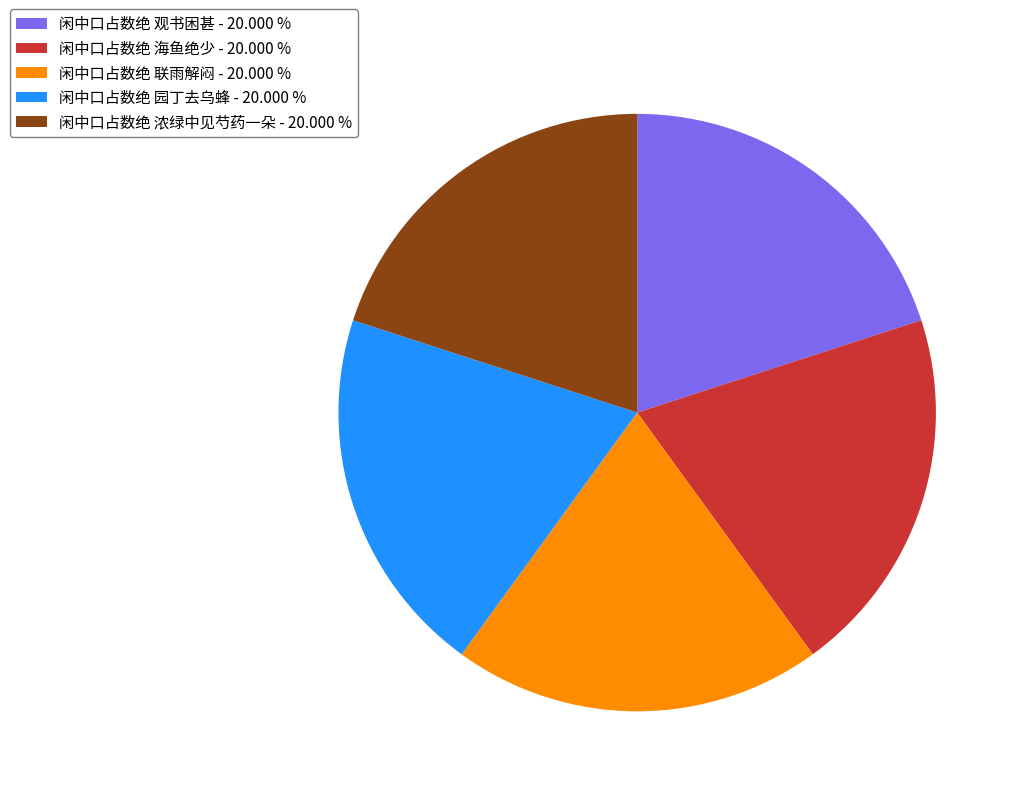

Approximately how many times larger is the value at 闲中口占数绝 浓绿中见芍药一朵 - 20.000 % compared to 闲中口占数绝 联雨解闷 - 20.000 %?

1.0